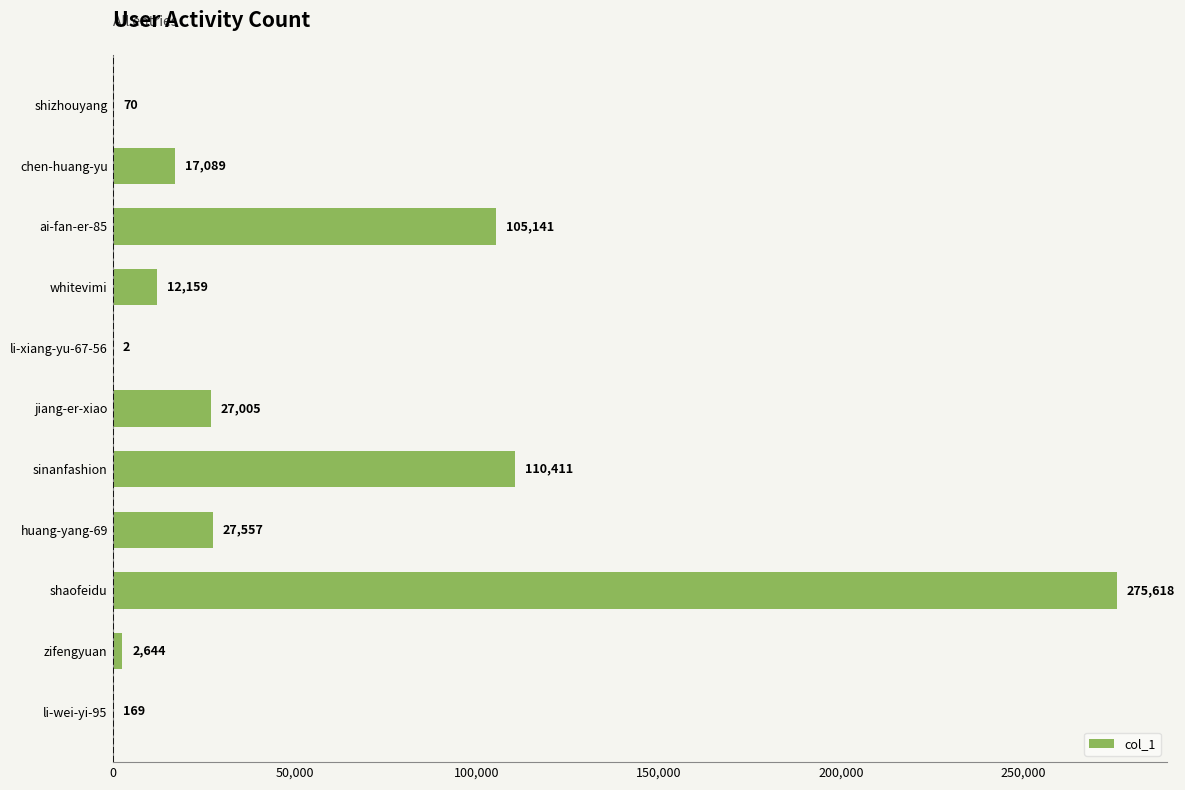

What is the maximum value shown in the chart?

275618